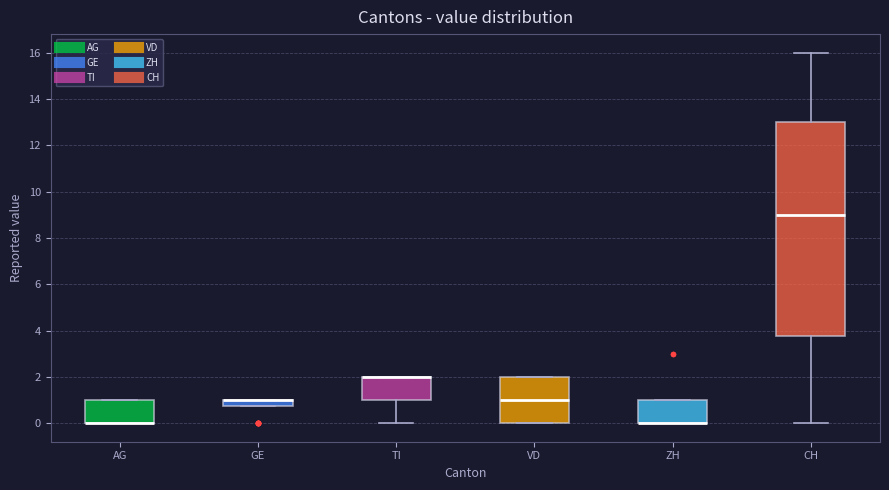

Where is the upper edge of the box for AG on the y-axis? The values are not printed on the chart, so give them approximately, as read against the axis.

1.0